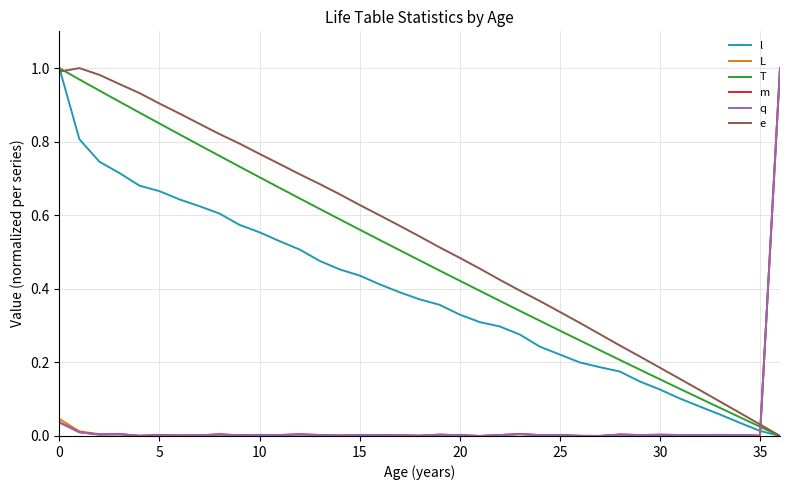

How many times do m and T cross each other?

1